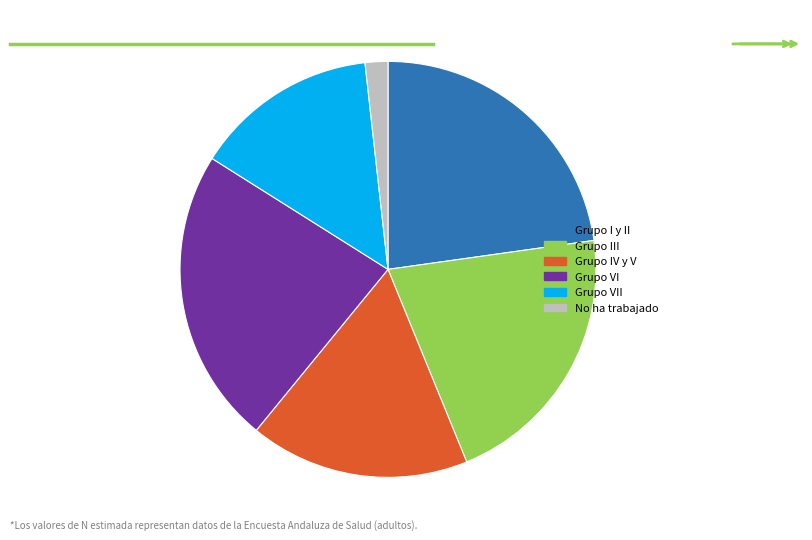

What is the ratio of the value at No ha trabajado to the value at Grupo VI?

0.1